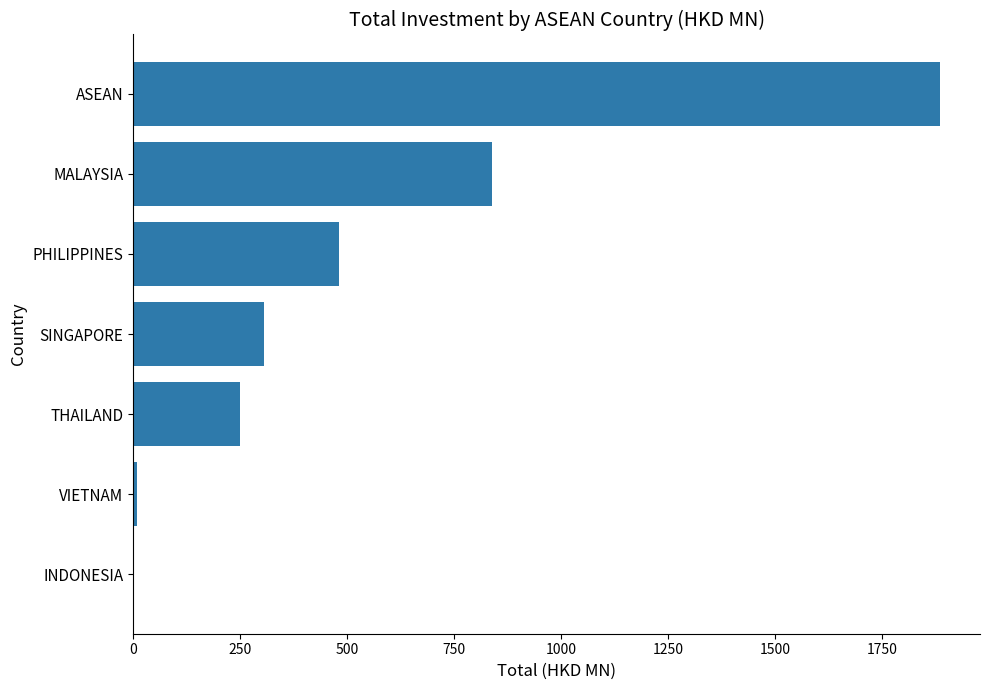

Read the value at THAILAND.

249.3